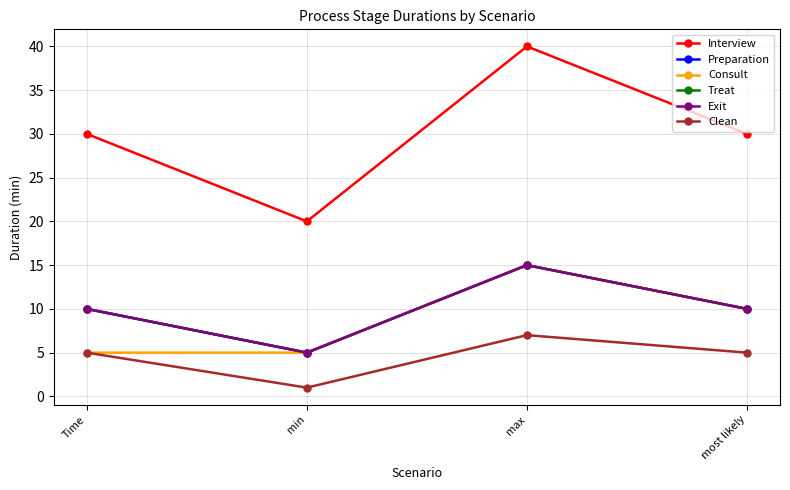

What is the sum of the Preparation values at Time and min?

15